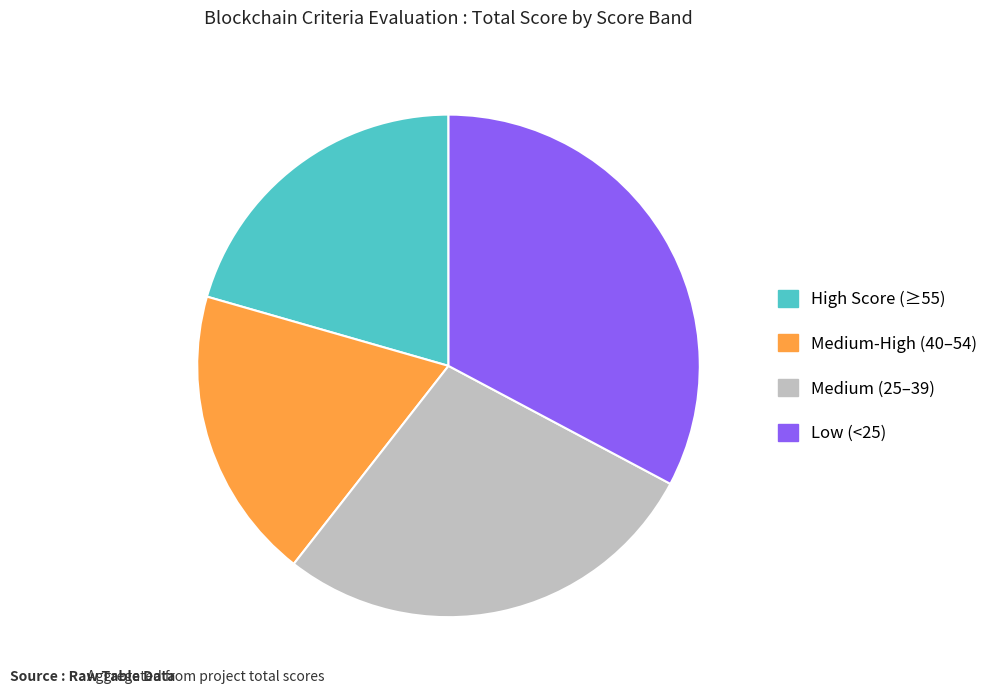

How many segments does this pie chart have?

4